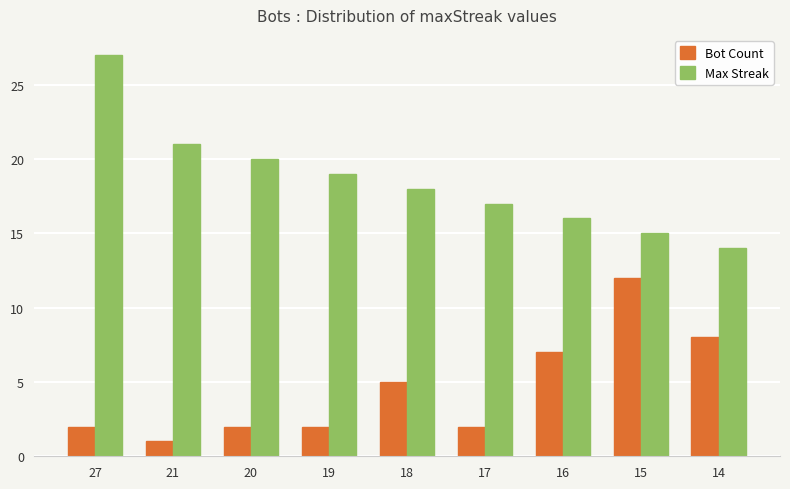

Is it true that Max Streak equals 33 at 20?

False